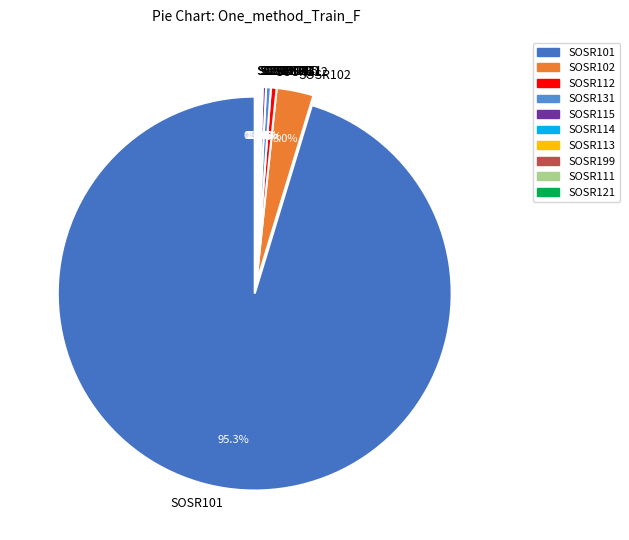

To the nearest percent, what portion does SOSR102 represent?

3%